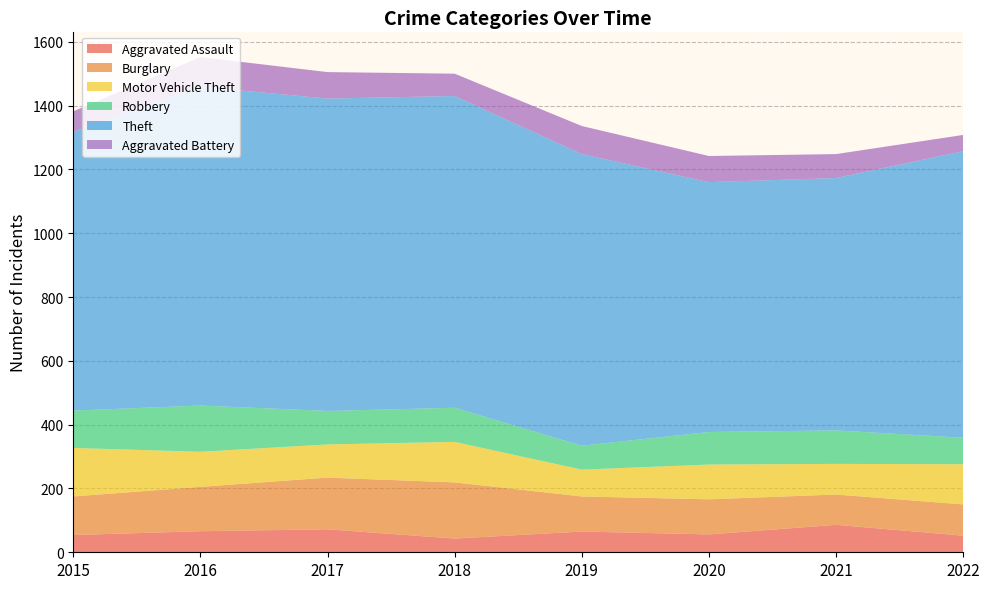

Reading left to right, what are all the values shown in this chart?

Aggravated Assault: 54	66	72	43	65	56	86	52
Burglary: 121	139	162	176	110	110	95	98
Motor Vehicle Theft: 152	110	104	127	84	109	96	126
Robbery: 117	145	105	107	75	102	105	83
Theft: 874	999	979	977	914	783	791	898
Aggravated Battery: 64	93	83	70	88	82	75	51